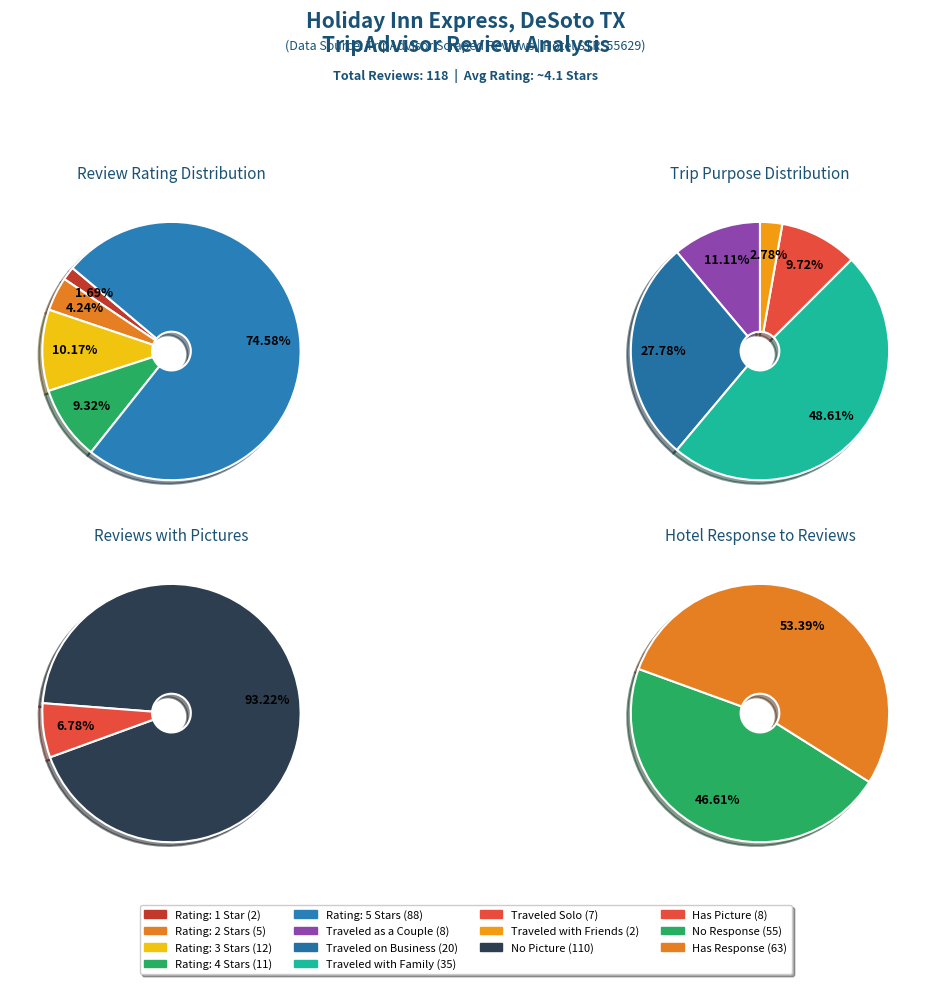

What is the total percentage of 3 Stars and 4 Stars?

19.5%